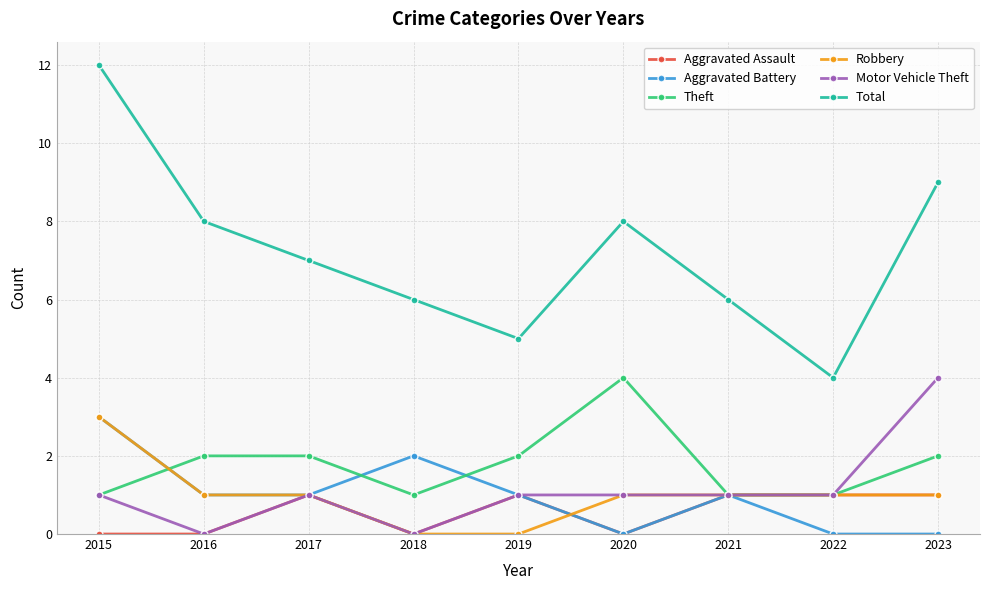

What is the total value across all series at 2018?

9